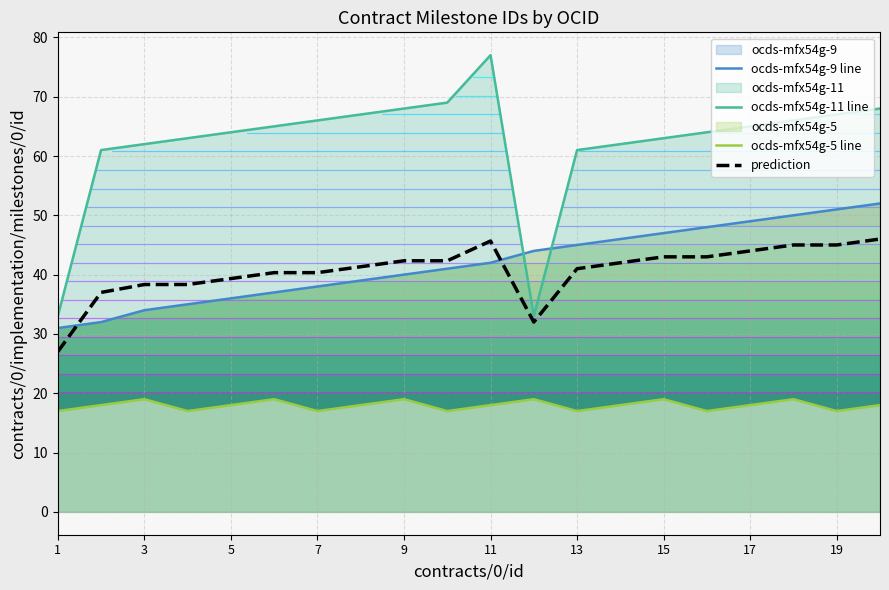

How many data points in ocds-mfx54g-5 line are above 18?

6